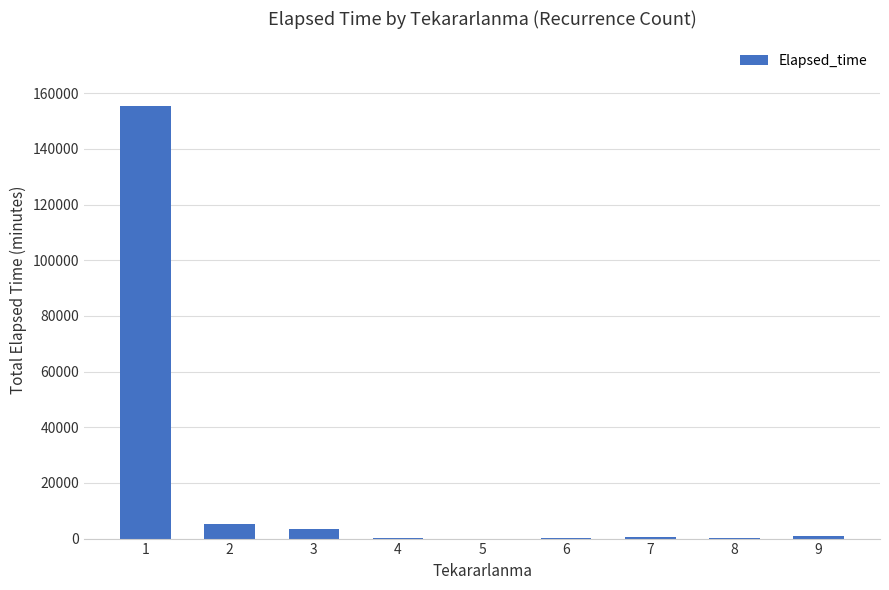

What is the greatest value displayed?

155375